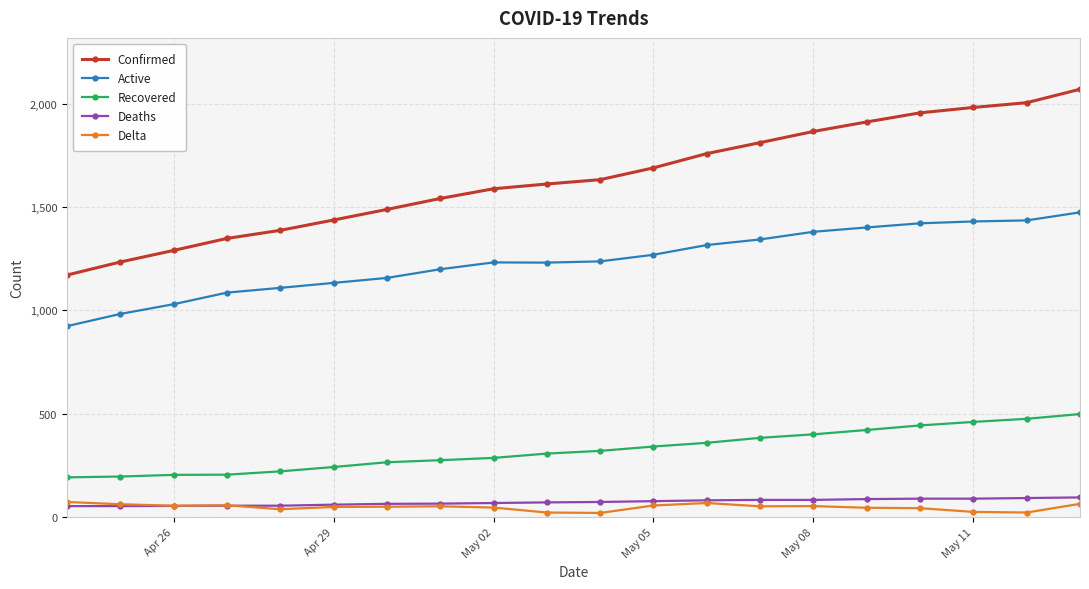

At how many categories does at least one series exceed 1186?

19